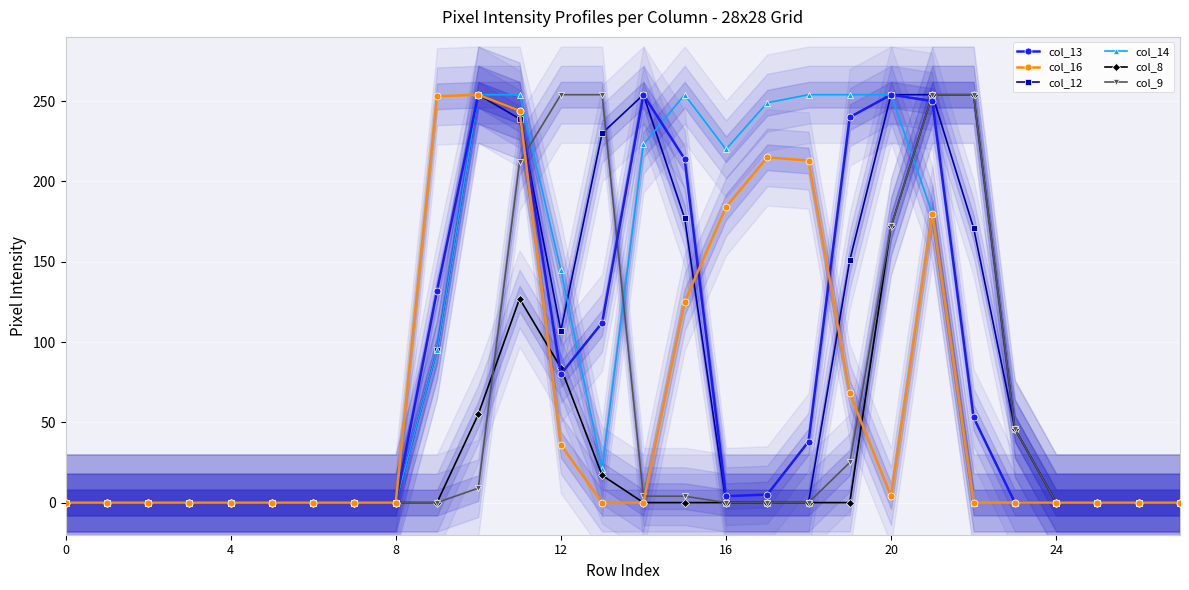

At which label does col_13 first exceed 4?

9